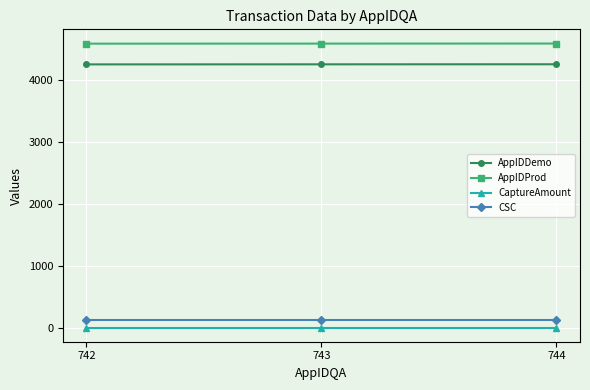

True or false: AppIDProd has a value of 4584.0 at 743.

True